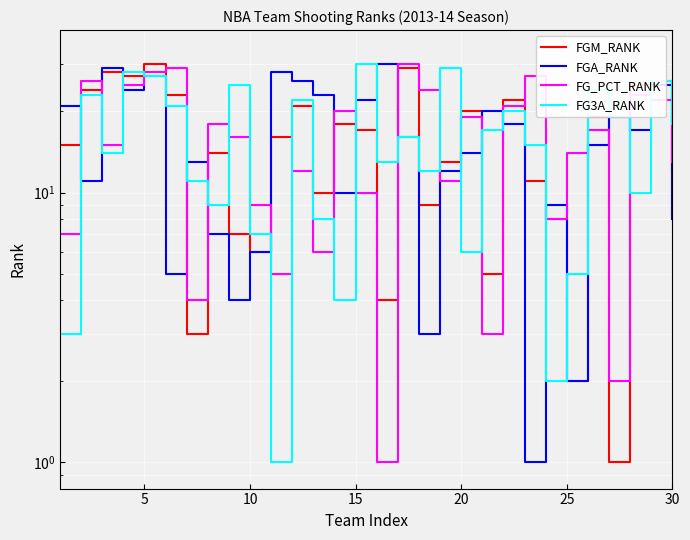

Does the chart display data point markers on the line(s)?

No